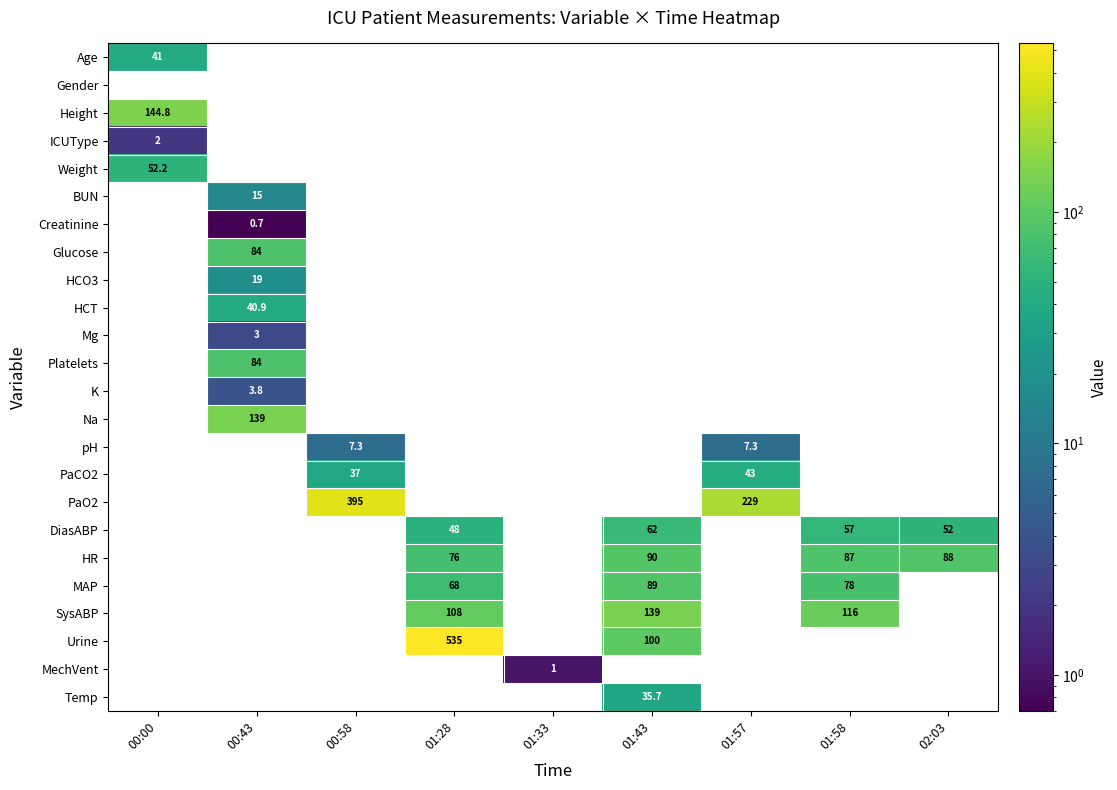

True or false: DiasABP has a value of 36.8 at 01:43.

False